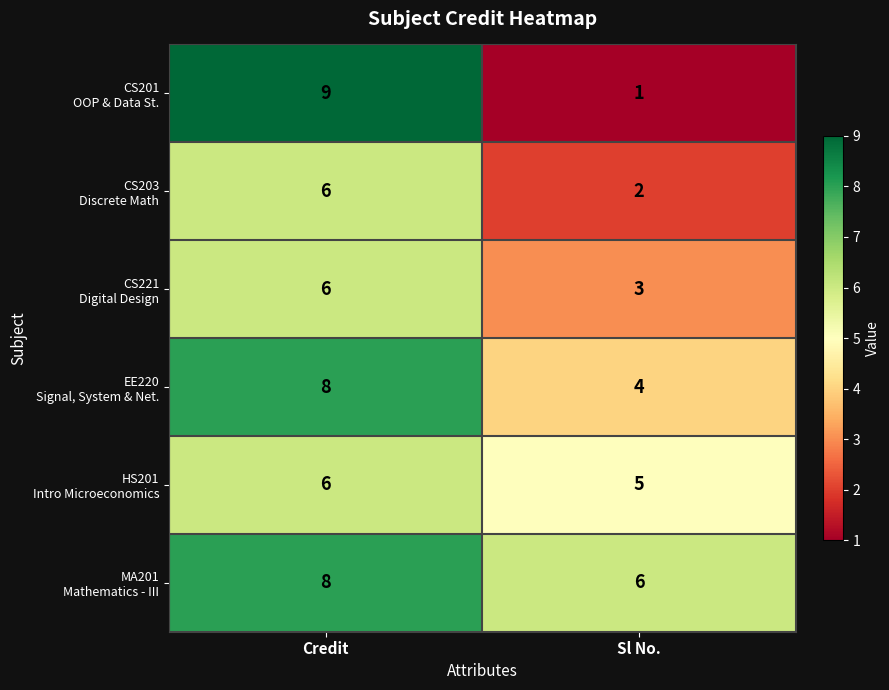

What is the spread (max minus min) of values at Credit?

3